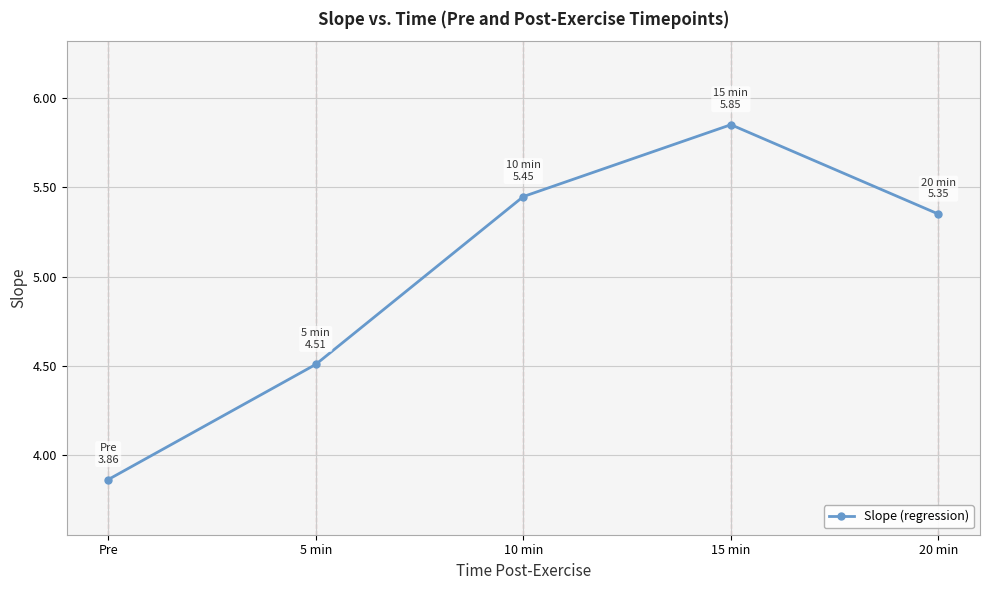

True or false: the data shows 1.3 at 20 min.

False